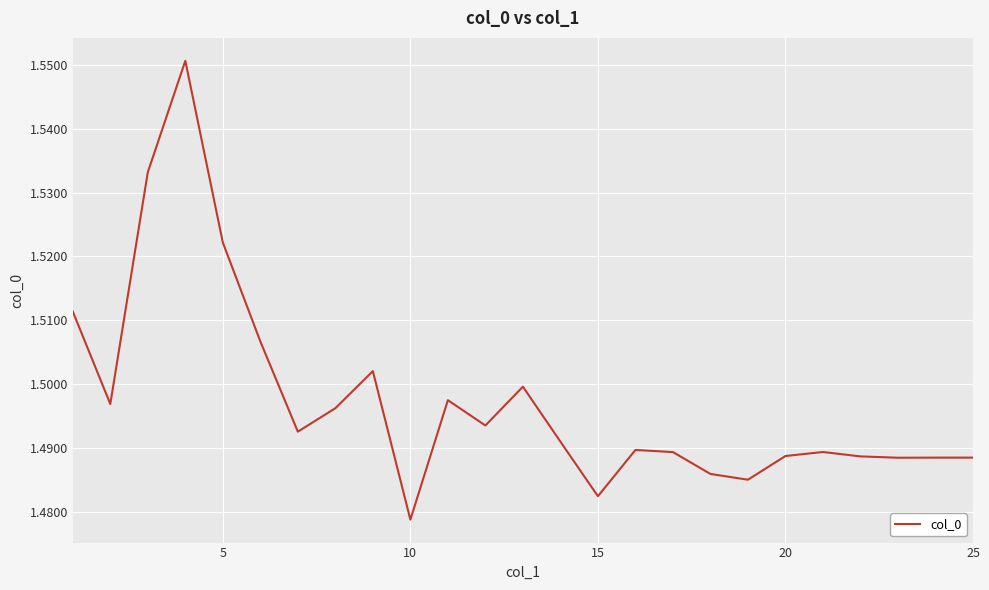

Is this an area chart (filled region under the line)?

No